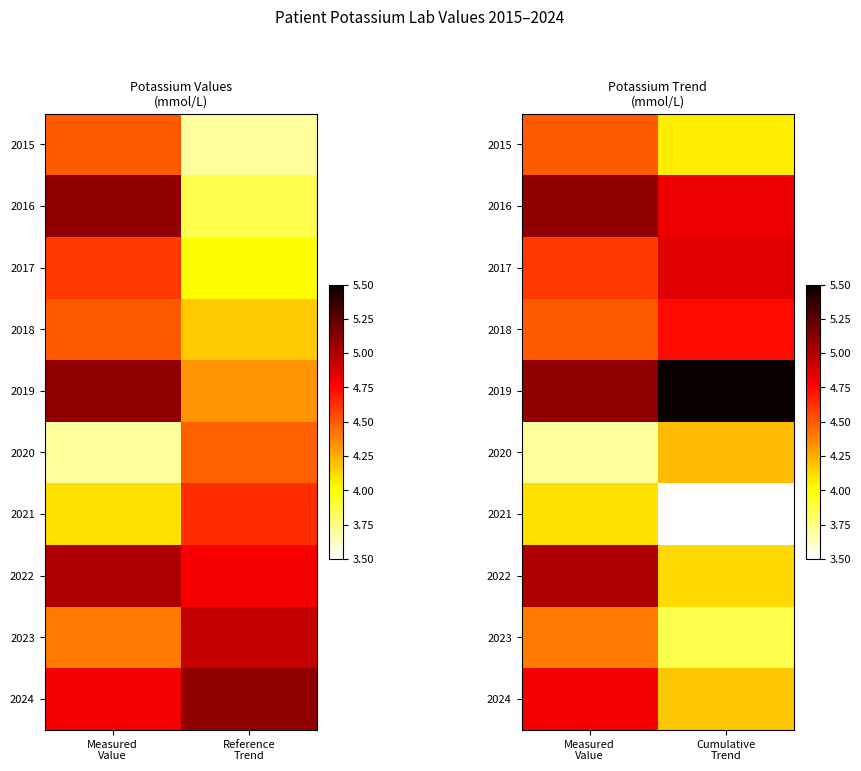

Which label corresponds to the smallest value in the chart?

Cumulative Trend